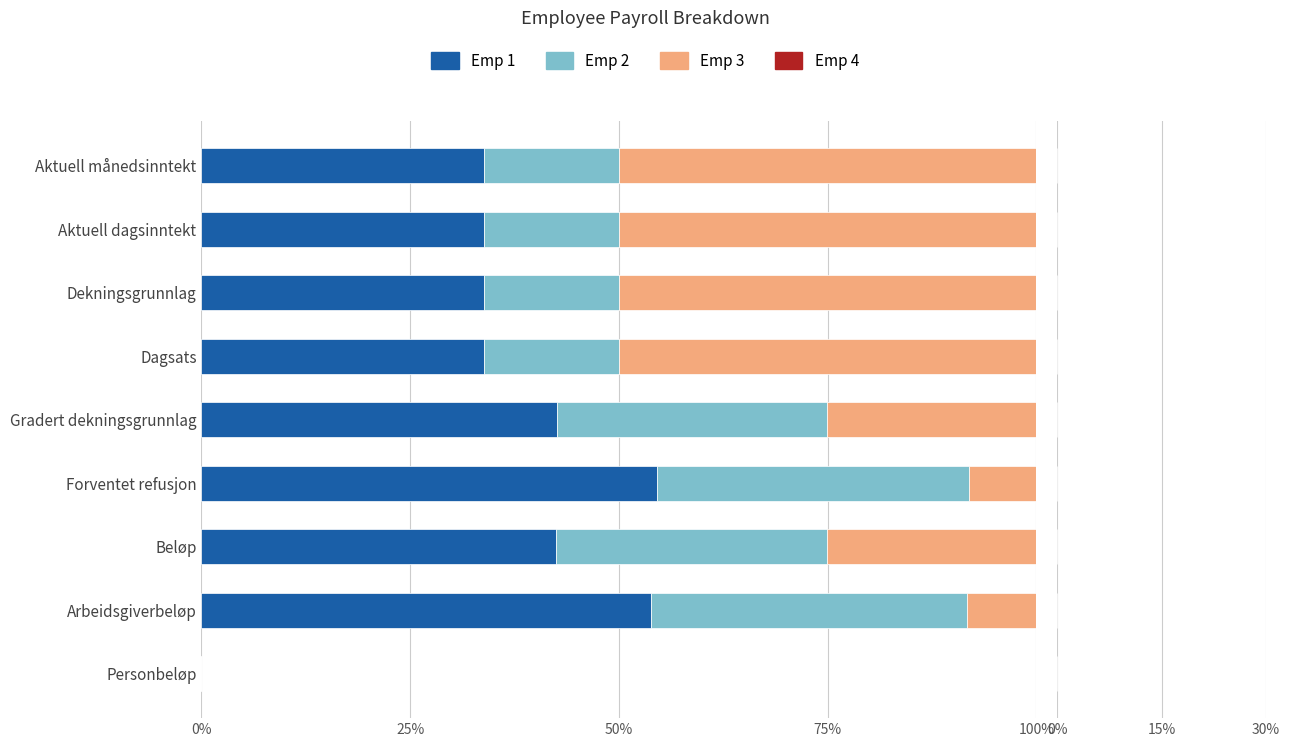

Is it true that Emp 1 equals 21.1 at Aktuell månedsinntekt?

False